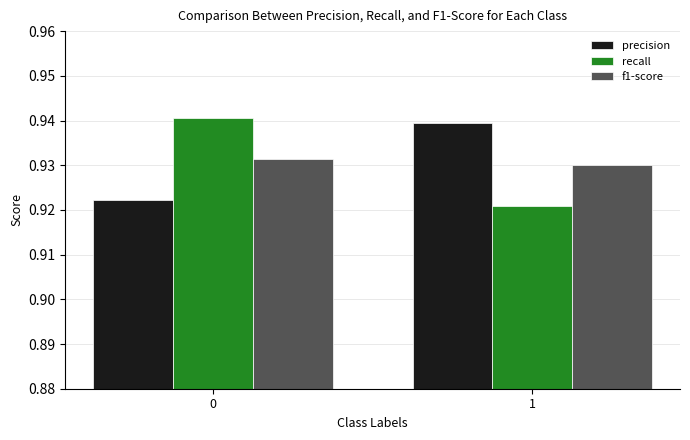

Is it true that recall equals 0.5 at 0?

False